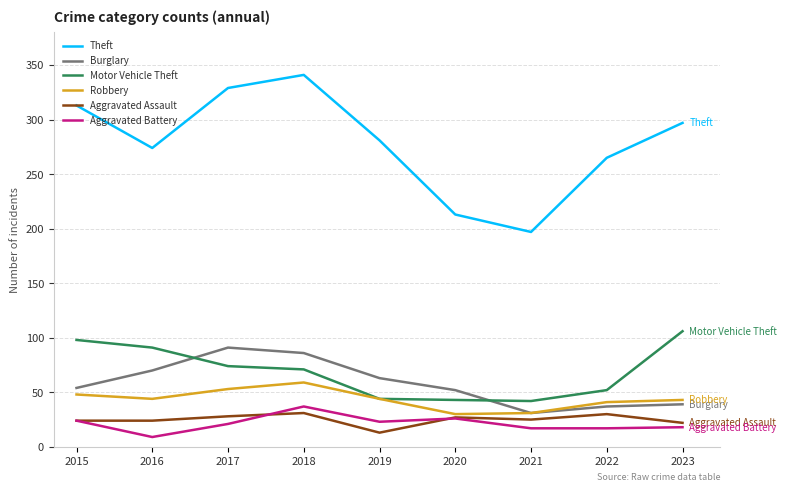

What is the sum of the Aggravated Assault values at 2023 and 2022?

52